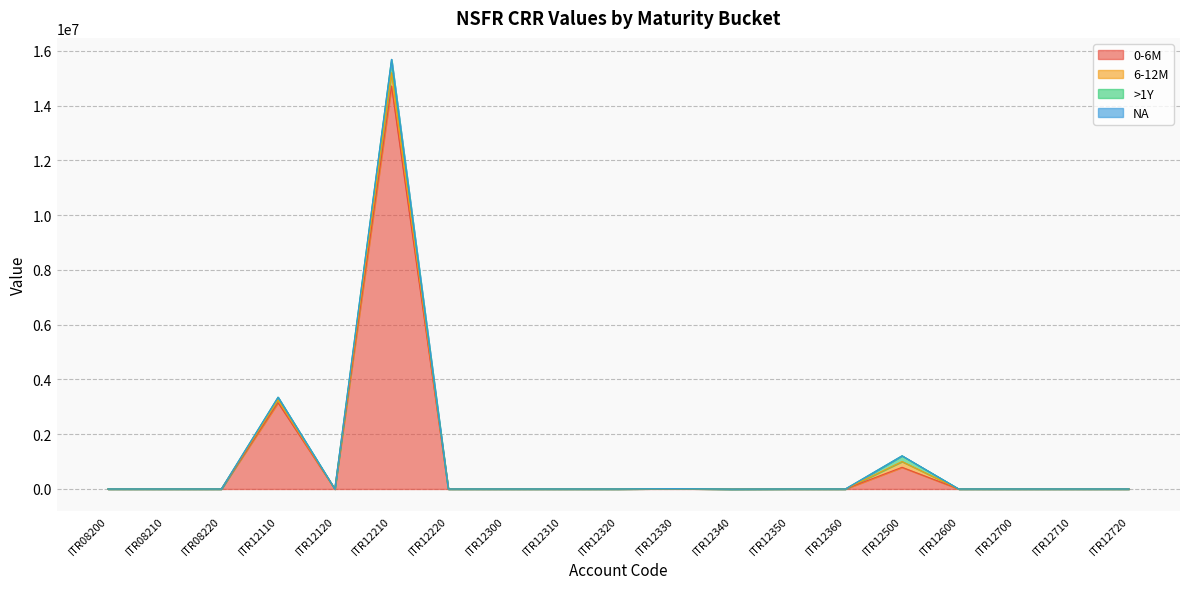

Which series ends up on top after the final intersection of 0-6M and NA?

NA